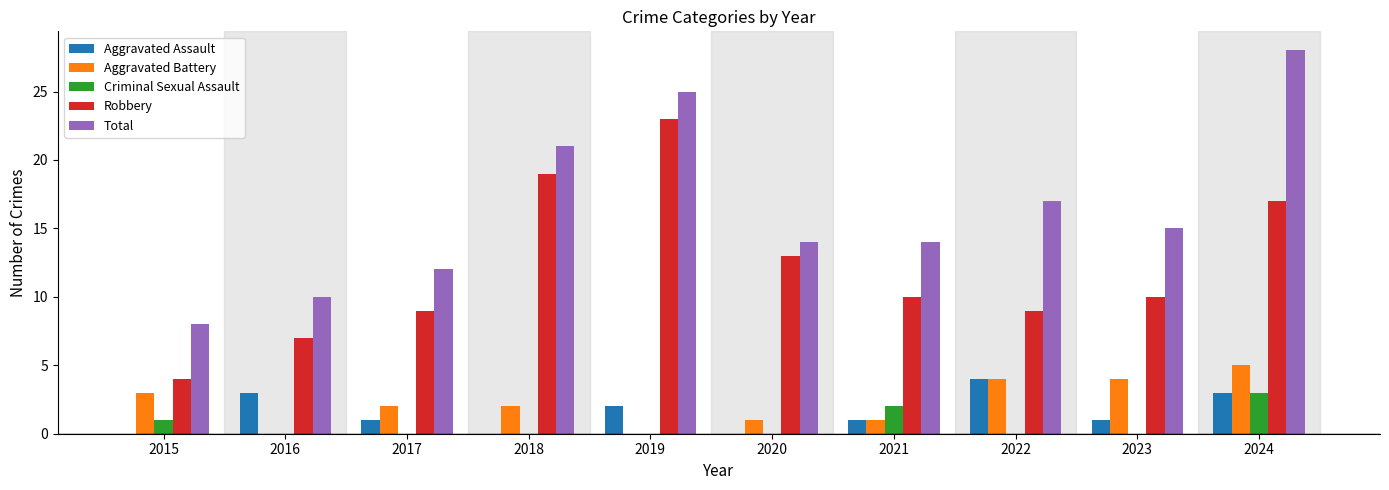

Which category has the highest value in the Total series?

2024